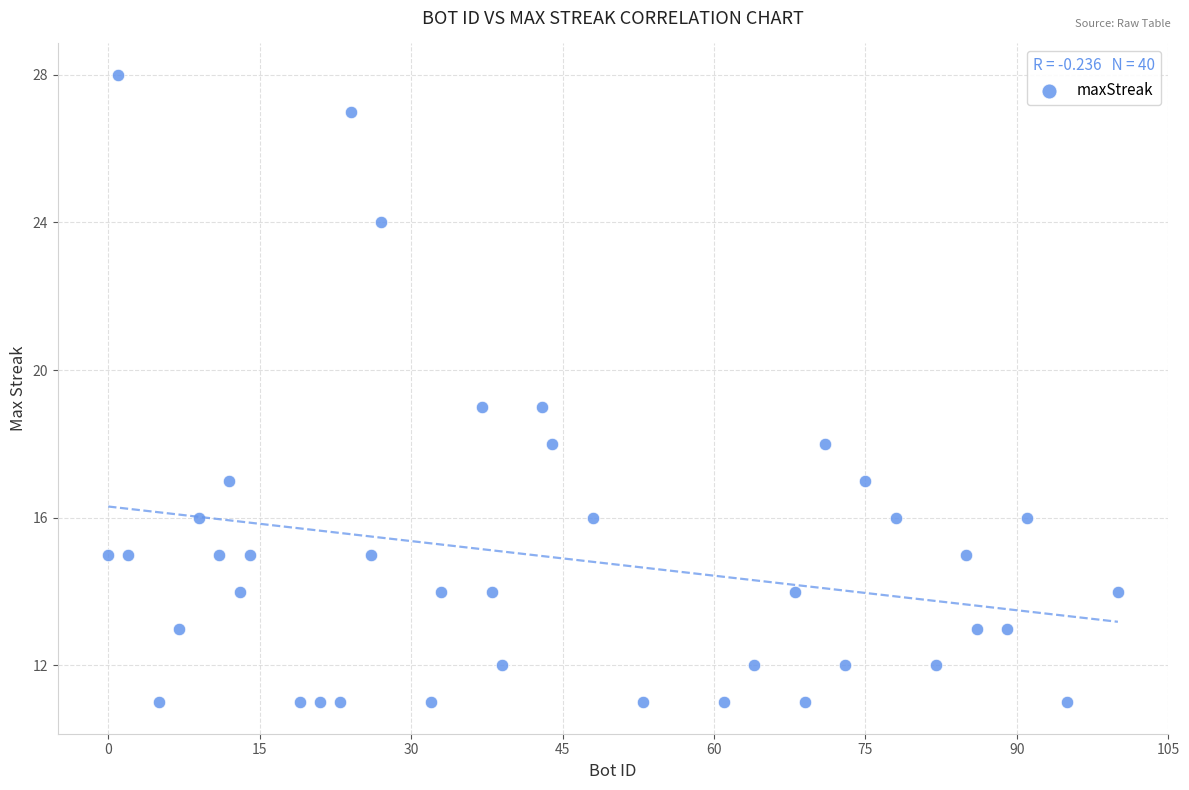

What is the range of X values (max minus min)?

100